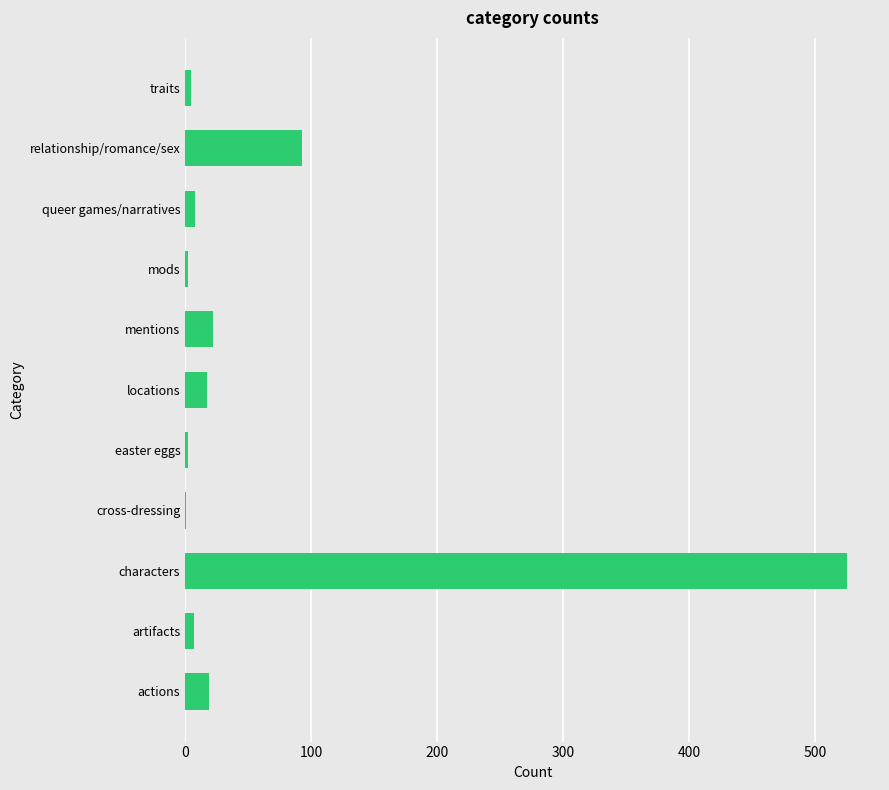

Are the bars horizontal?

Yes